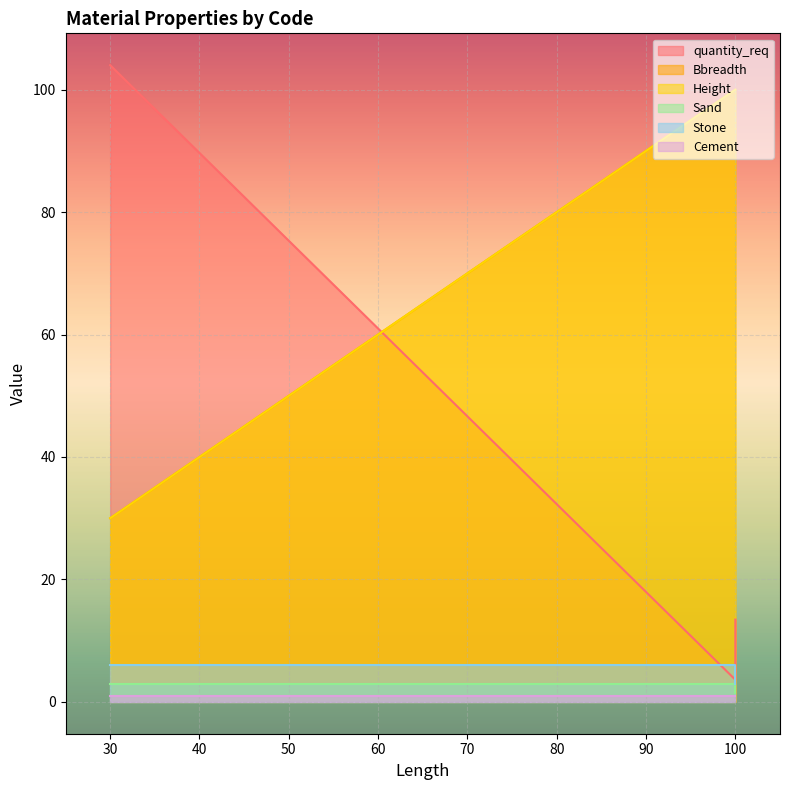

How many categories are shown in the chart?

3